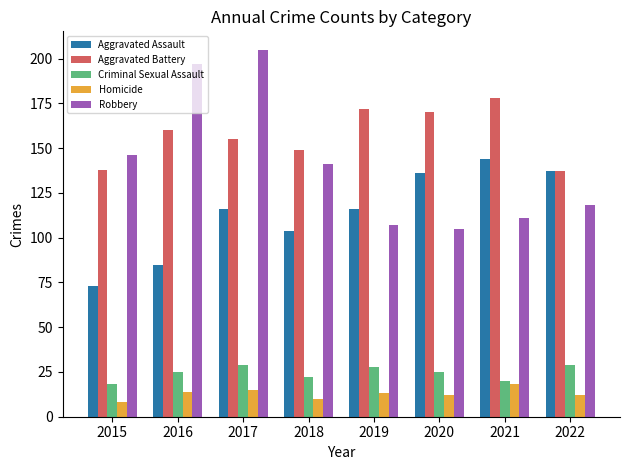

What is the difference between the maximum and minimum values in the Criminal Sexual Assault series?

11